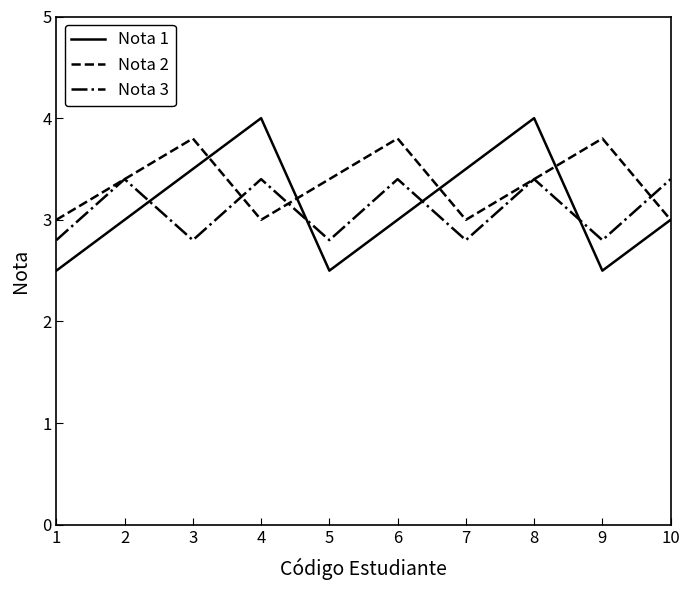

Does the chart have visible grid lines?

No